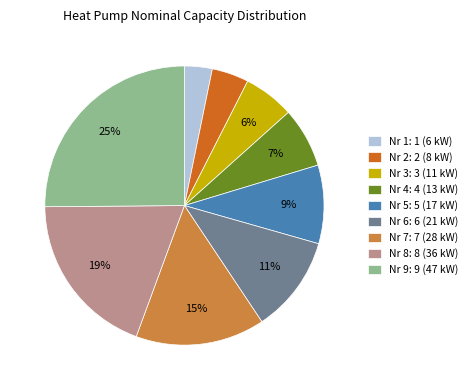

What percentage is the Nr 9: 9 (47 kW) slice, to the nearest percent?

25%